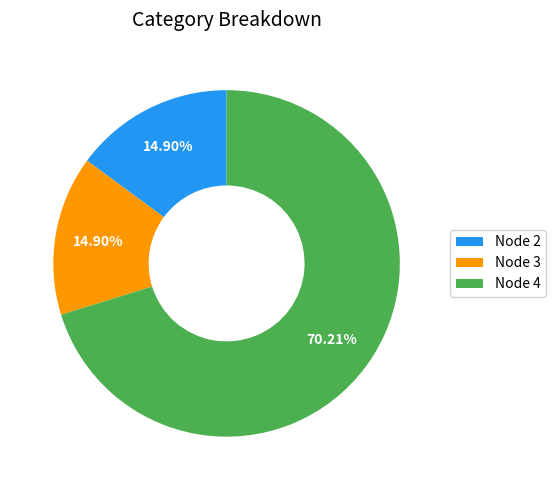

Is there a majority slice in this chart?

Yes